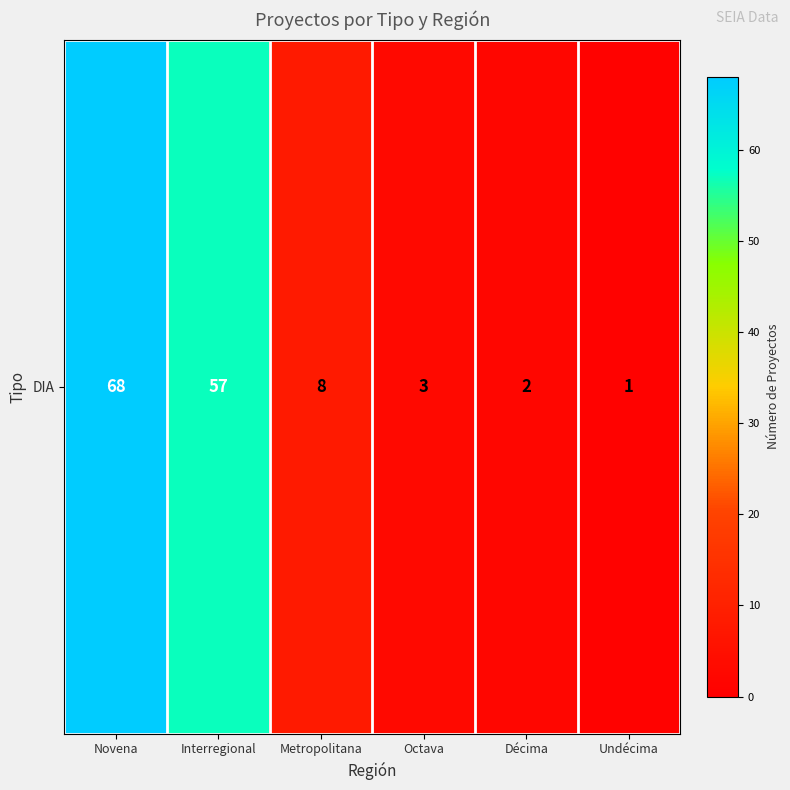

Which has a higher value, Novena or Metropolitana?

Novena